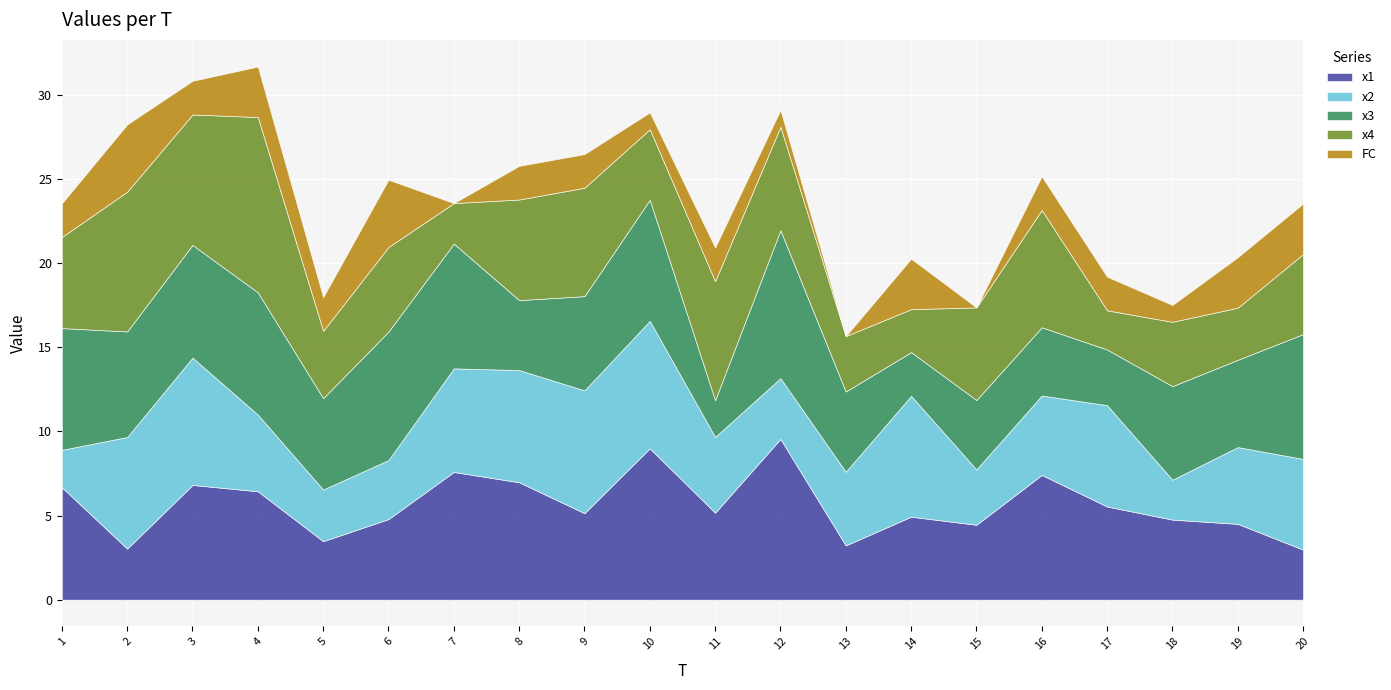

Reading left to right, extract all data points from this chart.

x1: 1=6.7	2=3.0	3=6.8	4=6.4	5=3.5	6=4.8	7=7.6	8=7.0	9=5.1	10=9.0	11=5.2	12=9.6	13=3.2	14=4.9	15=4.5	16=7.4	17=5.5	18=4.8	19=4.5	20=3.0
x2: 1=2.2	2=6.6	3=7.6	4=4.6	5=3.1	6=3.5	7=6.2	8=6.7	9=7.3	10=7.6	11=4.5	12=3.6	13=4.4	14=7.2	15=3.3	16=4.7	17=6.0	18=2.4	19=4.6	20=5.4
x3: 1=7.2	2=6.3	3=6.7	4=7.3	5=5.4	6=7.6	7=7.4	8=4.2	9=5.6	10=7.2	11=2.2	12=8.8	13=4.8	14=2.6	15=4.1	16=4.1	17=3.3	18=5.6	19=5.2	20=7.4
x4: 1=5.4	2=8.3	3=7.7	4=10.4	5=4.0	6=5.0	7=2.4	8=6.0	9=6.4	10=4.2	11=7.1	12=6.2	13=3.3	14=2.6	15=5.5	16=7.0	17=2.3	18=3.8	19=3.1	20=4.8
FC: 1=2.0	2=4.0	3=2.0	4=3.0	5=2.0	6=4.0	7=0.0	8=2.0	9=2.0	10=1.0	11=2.0	12=1.0	13=0.0	14=3.0	15=0.0	16=2.0	17=2.0	18=1.0	19=3.0	20=3.0